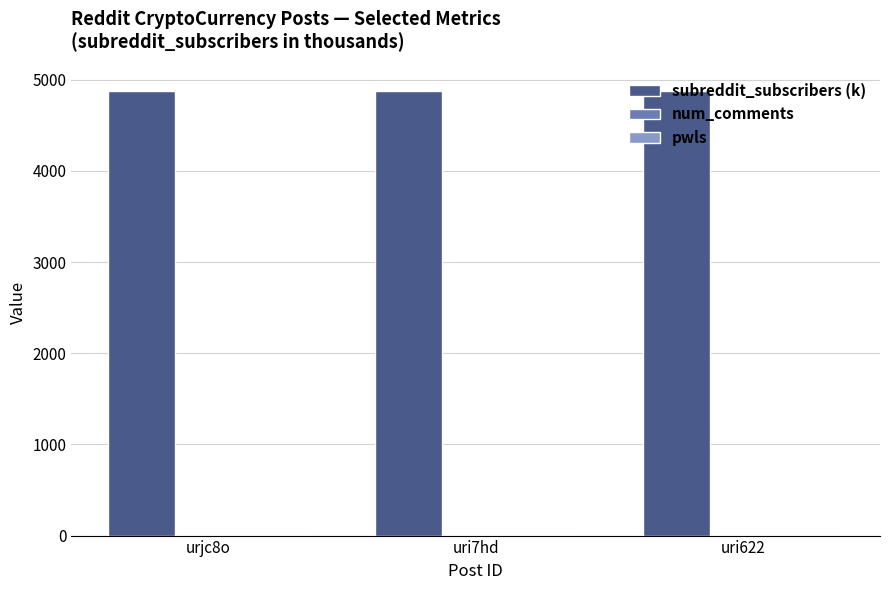

Which series has the largest total across all categories?

subreddit_subscribers (k)